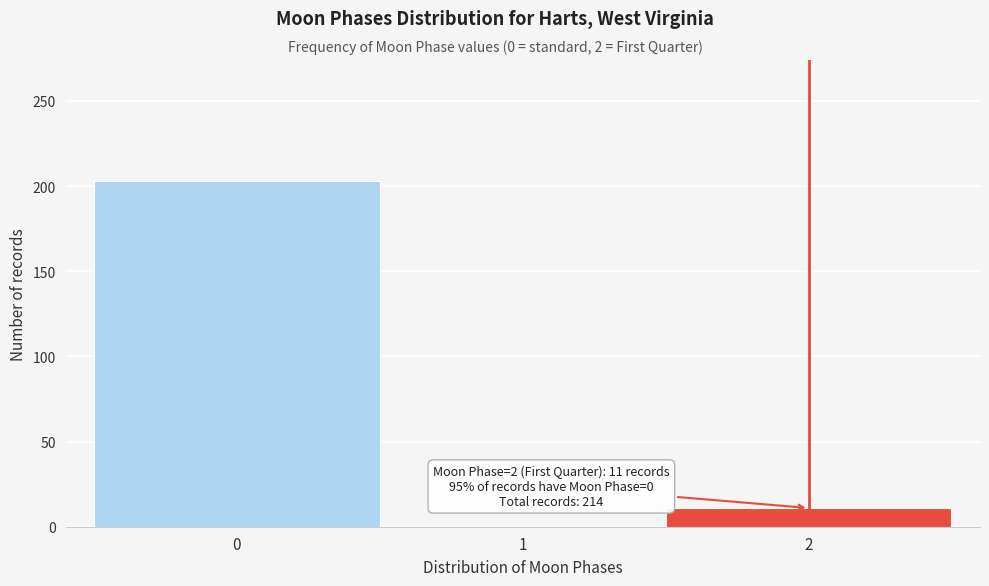

Reading left to right, list all the values displayed in this chart.

0=203	1=0	2=11